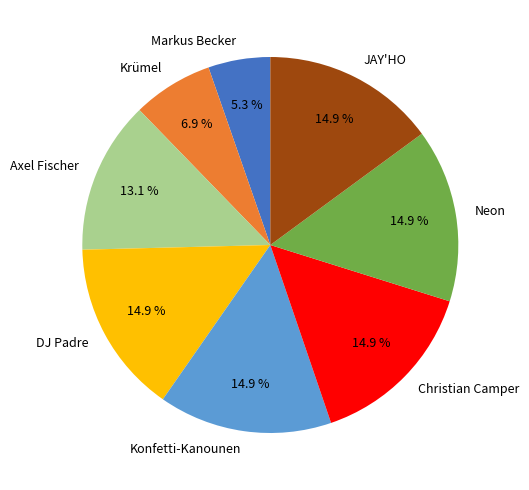

How many segments does this pie chart have?

8